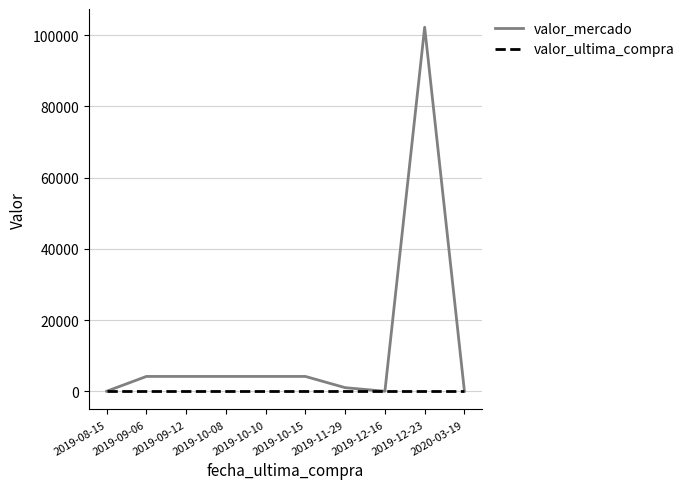

What is the lowest value of the valor_mercado series?

1